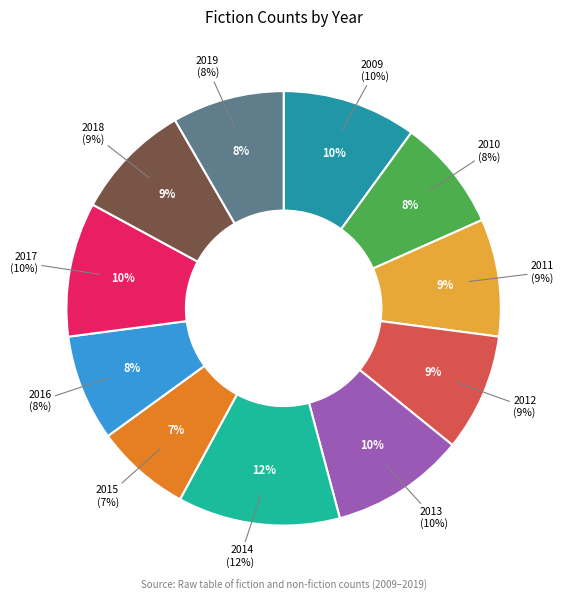

Is there any slice that represents more than half of the pie?

No